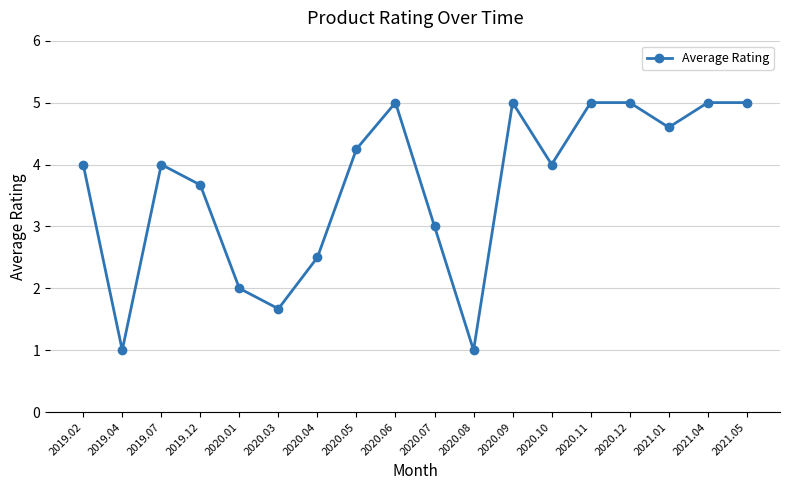

Which has a higher value, 2020.05 or 2020.07?

2020.05